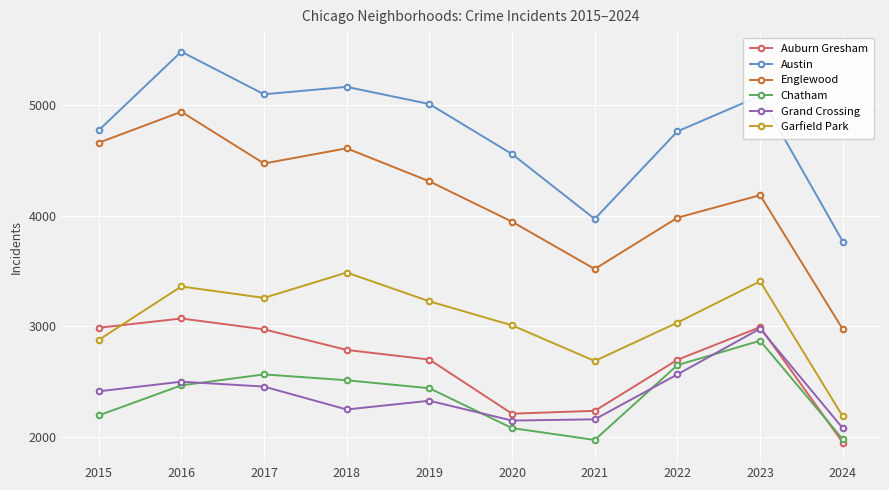

Rank the series by their maximum value, from highest to lowest.

Austin, Englewood, Garfield Park, Auburn Gresham, Grand Crossing, Chatham